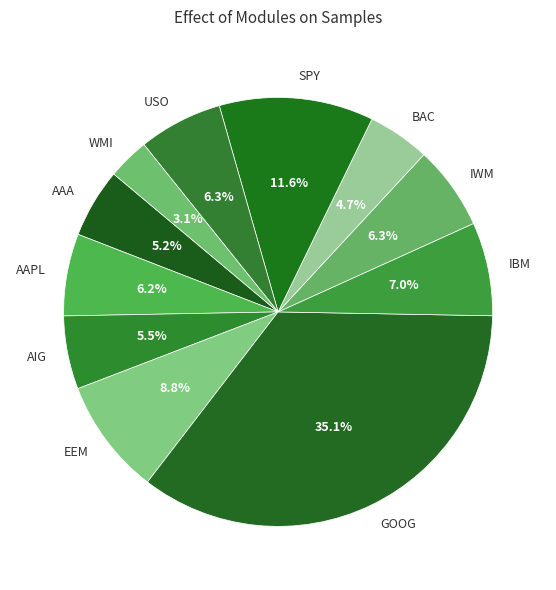

Do SPY and GOOG together represent more than half of the pie?

No